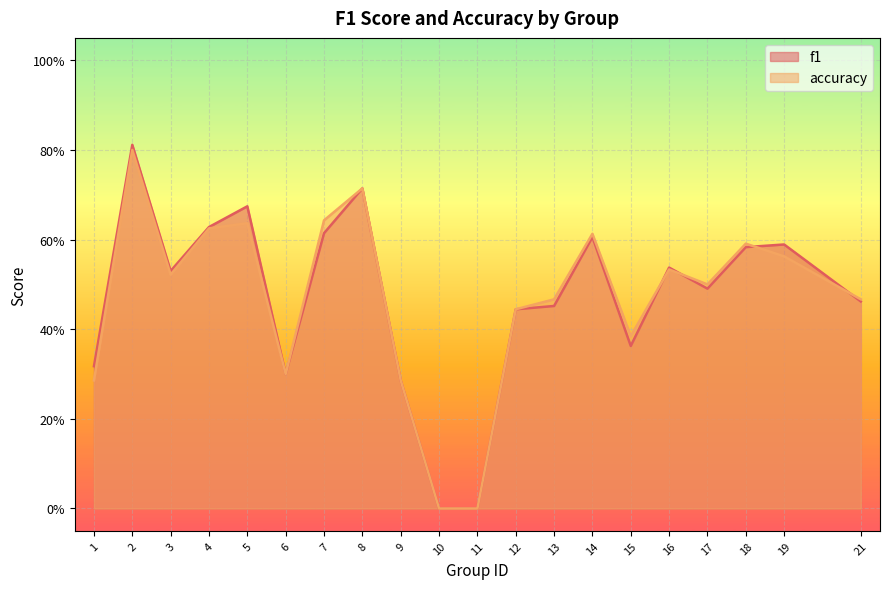

Is it true that f1 equals 0.4 at 15?

True